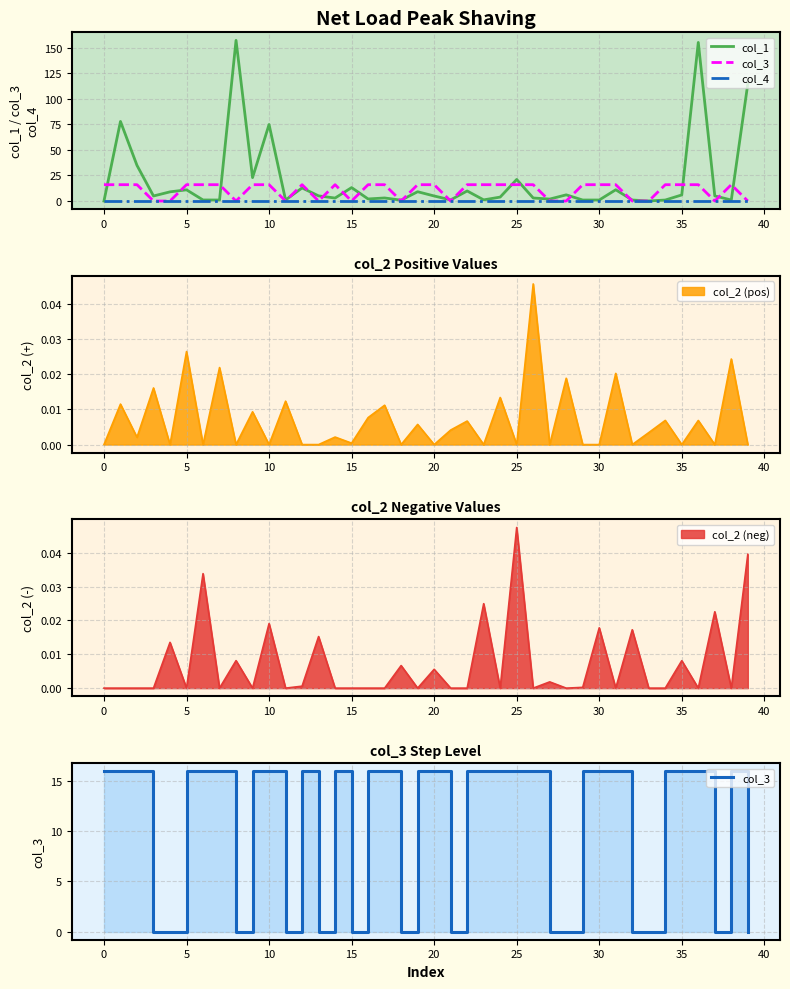

What is the total value across all series at 39?

114.8